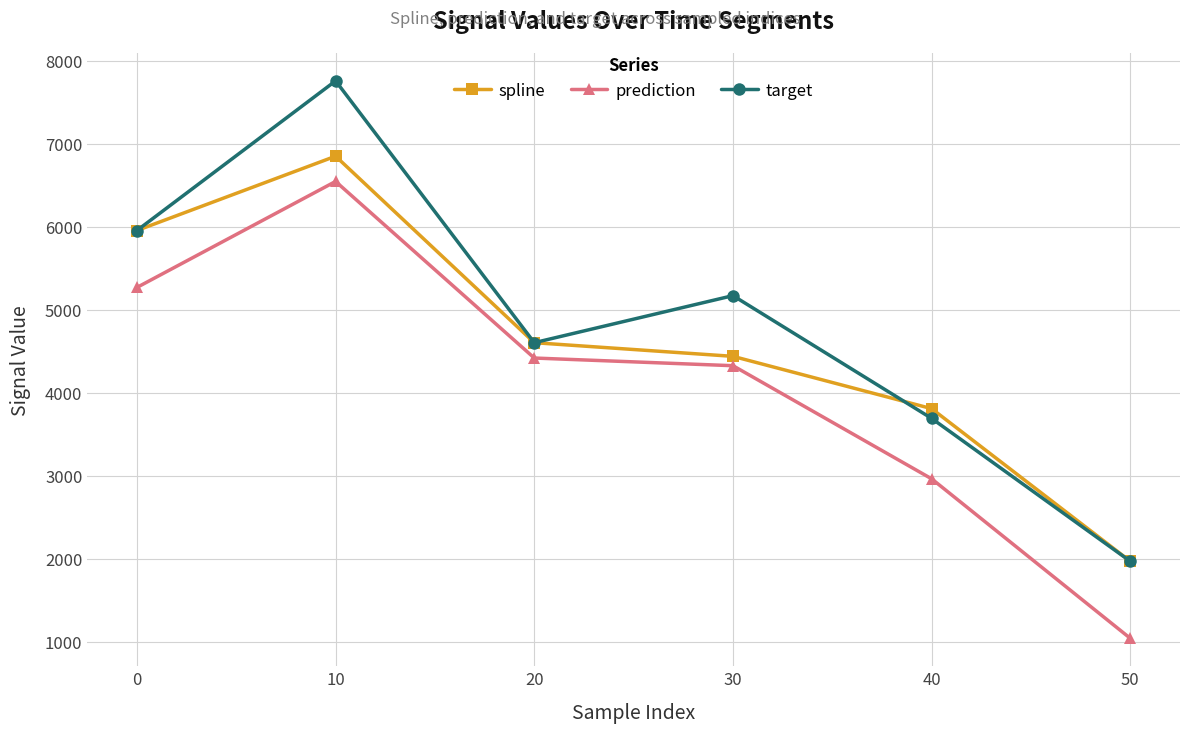

True or false: prediction and target intersect in this chart.

False